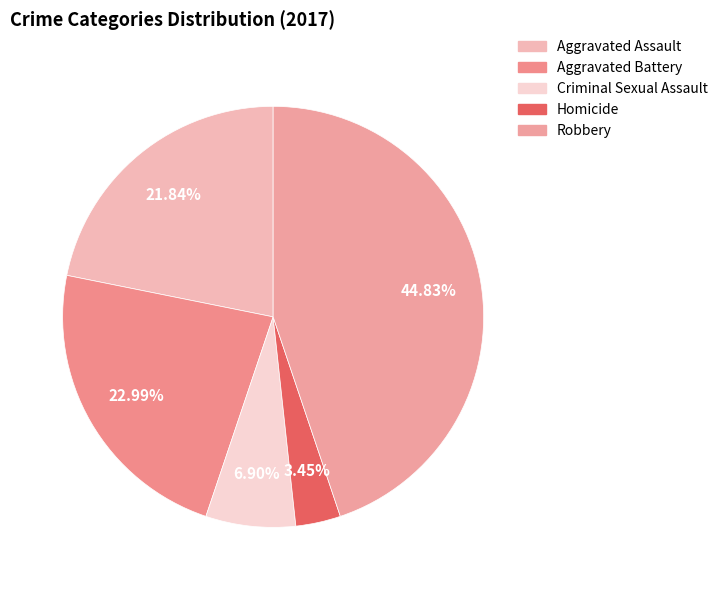

True or false: Criminal Sexual Assault accounts for 7% of the total.

True